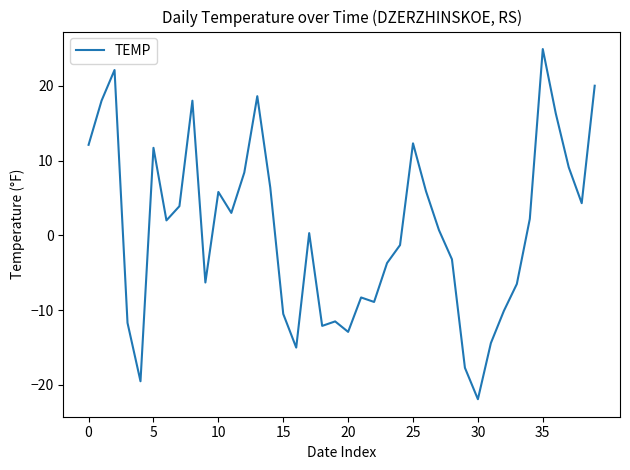

What is the greatest value displayed?

24.9